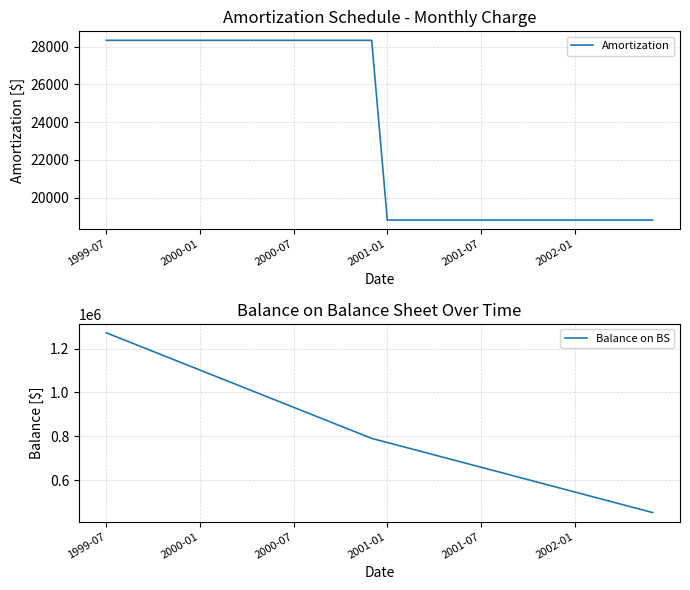

What is the difference between the Balance on BS values at 9 and 22?

320714.3